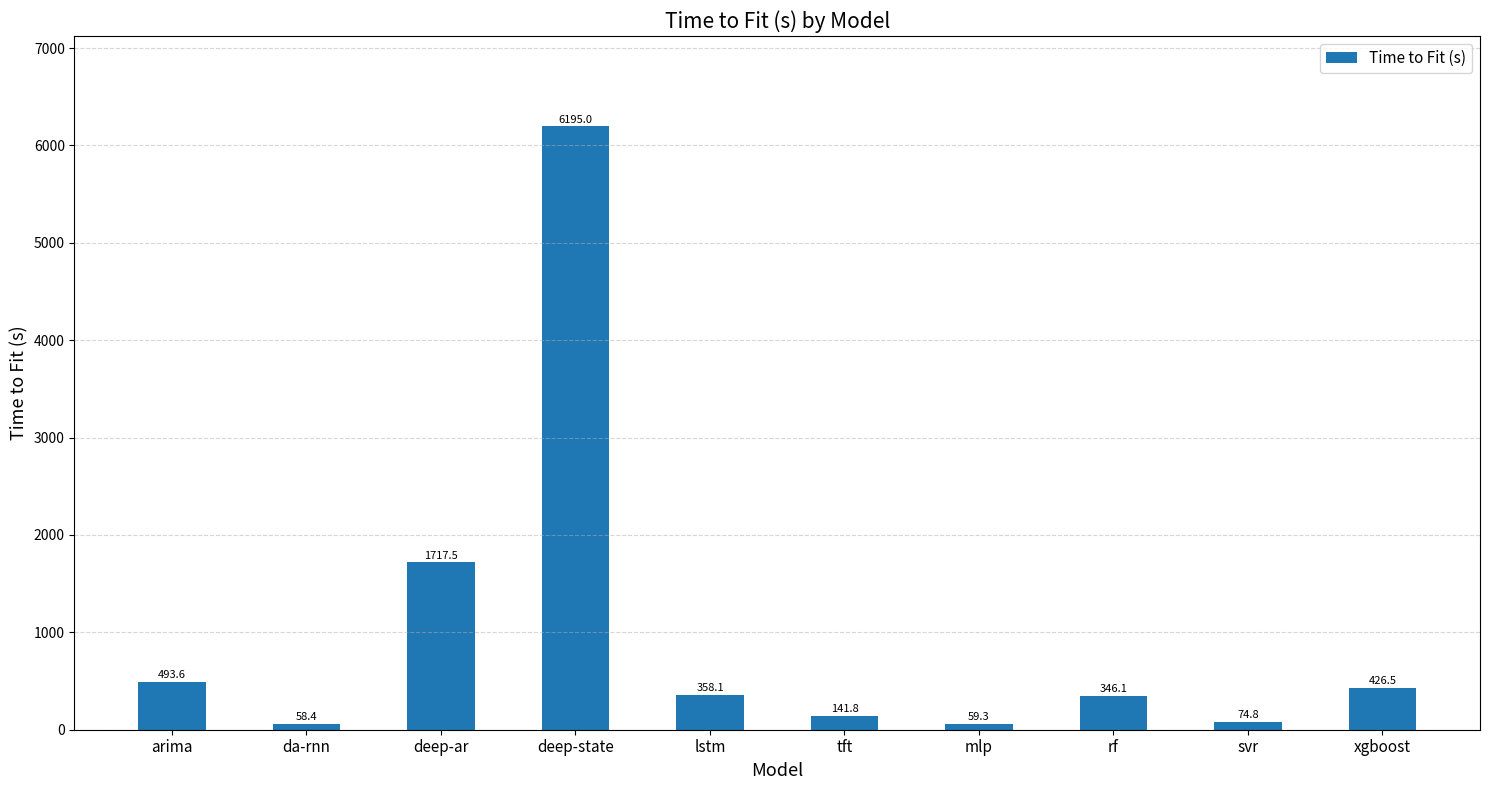

What is the sum of all values?

9871.3